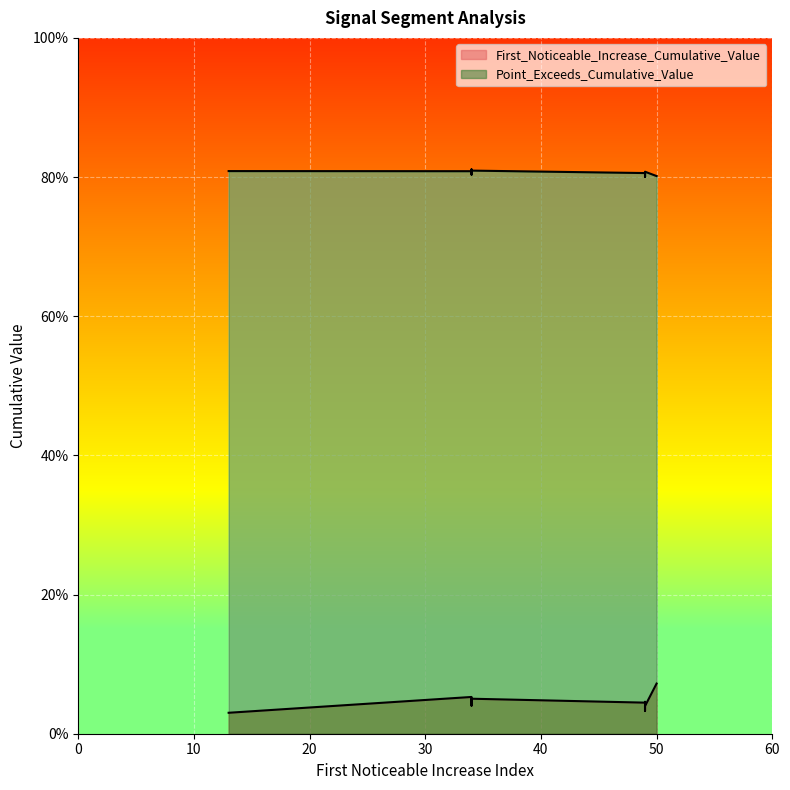

Where is First_Noticeable_Increase_Cumulative_Value nearest to the value 0?

13